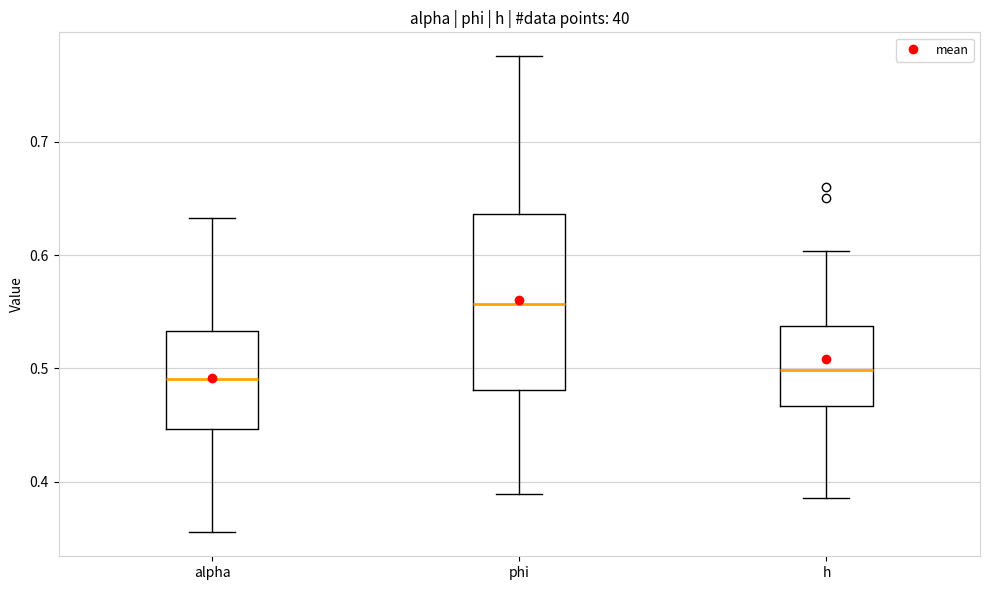

Which box has the highest median line?

phi